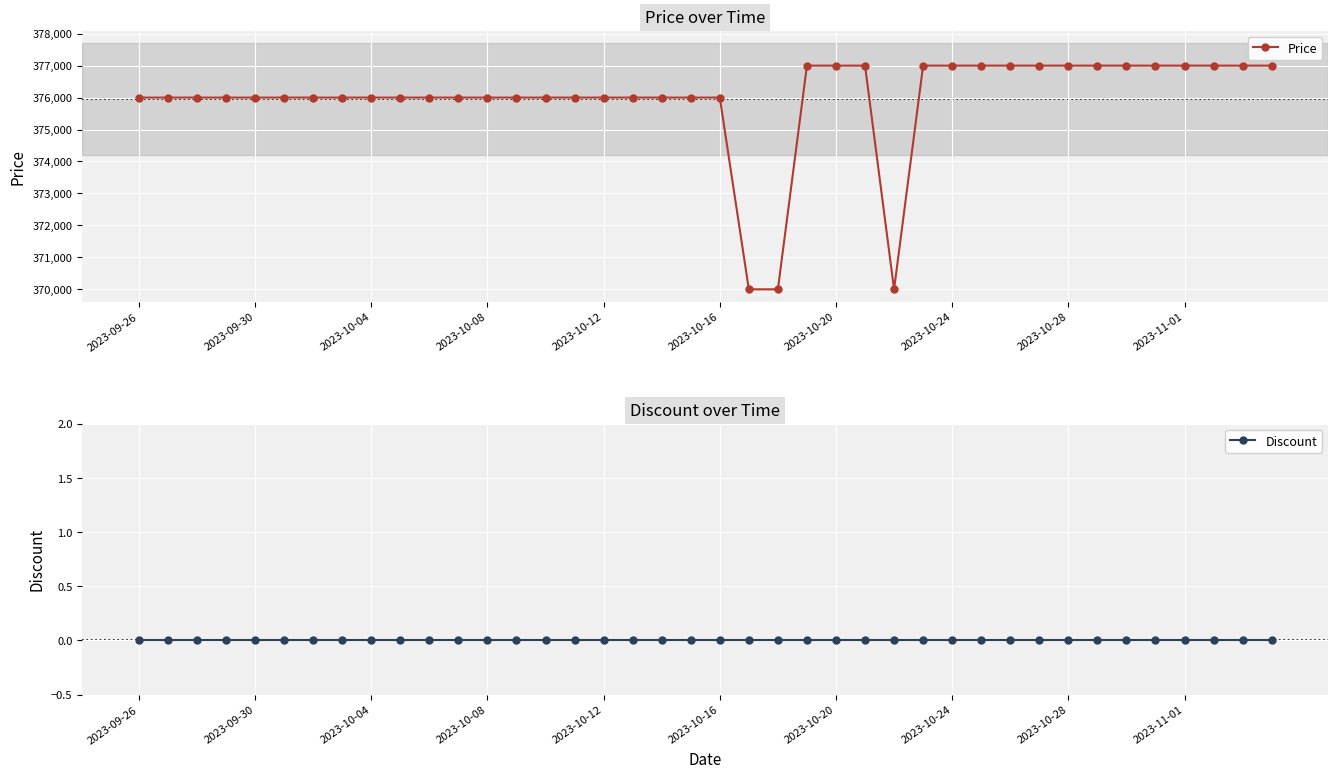

At how many categories does at least one series exceed 110439?

40